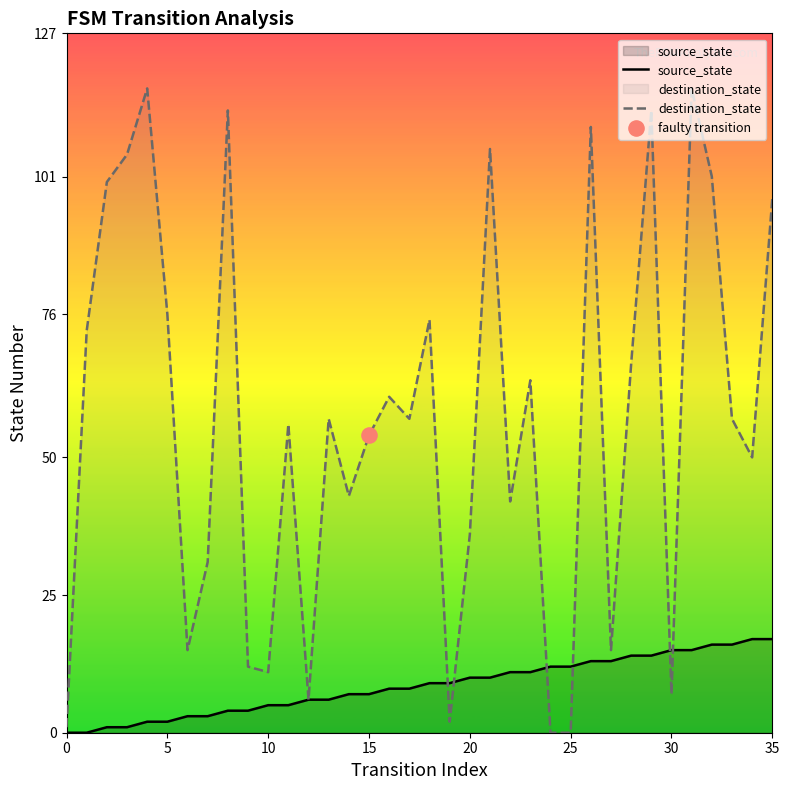

Which series reaches the maximum Y coordinate?

destination_state